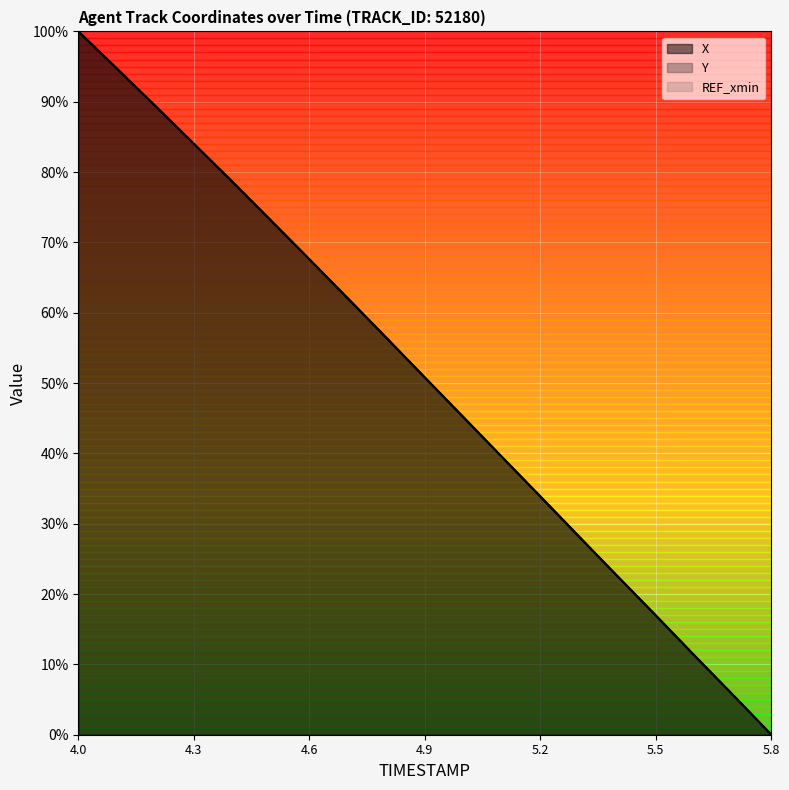

What is the difference between the second highest and minimum values in the Y series?

94.7